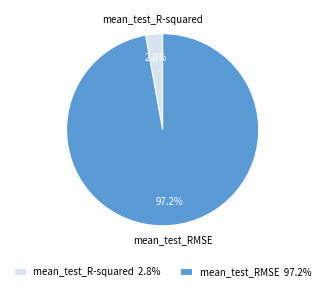

What percentage is the mean_test_R-squared slice, to the nearest percent?

3%